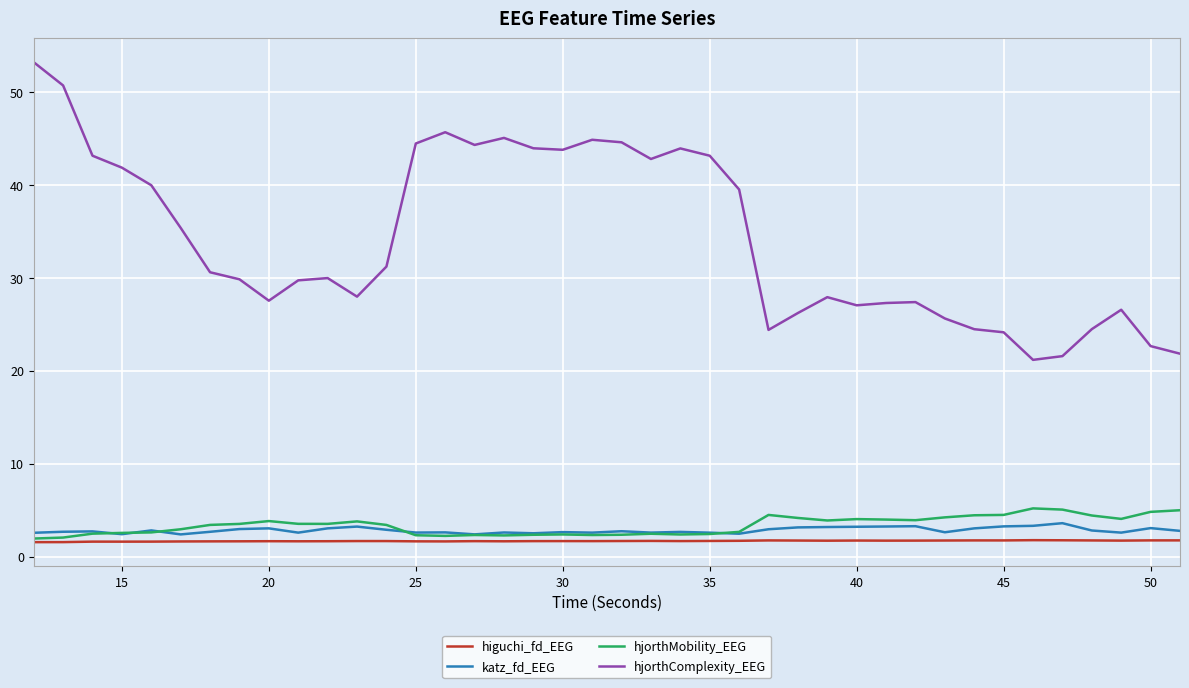

What is the smallest value displayed?

1.6